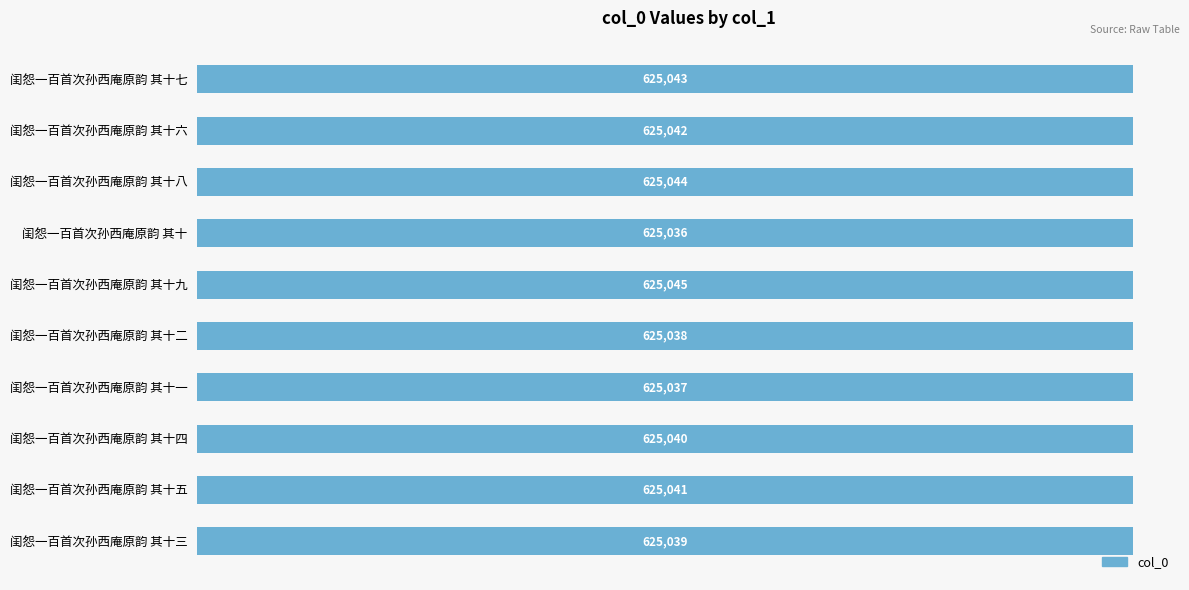

Reading bottom to top, what are all the values shown in this chart?

625039	625041	625040	625037	625038	625045	625036	625044	625042	625043